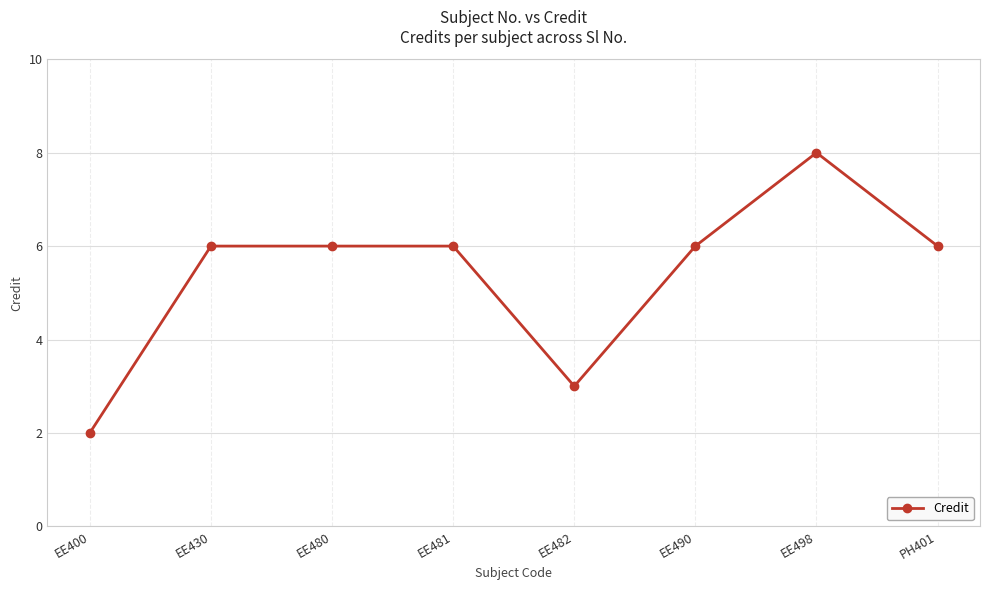

What is the label of the 8th point from the right?

EE400